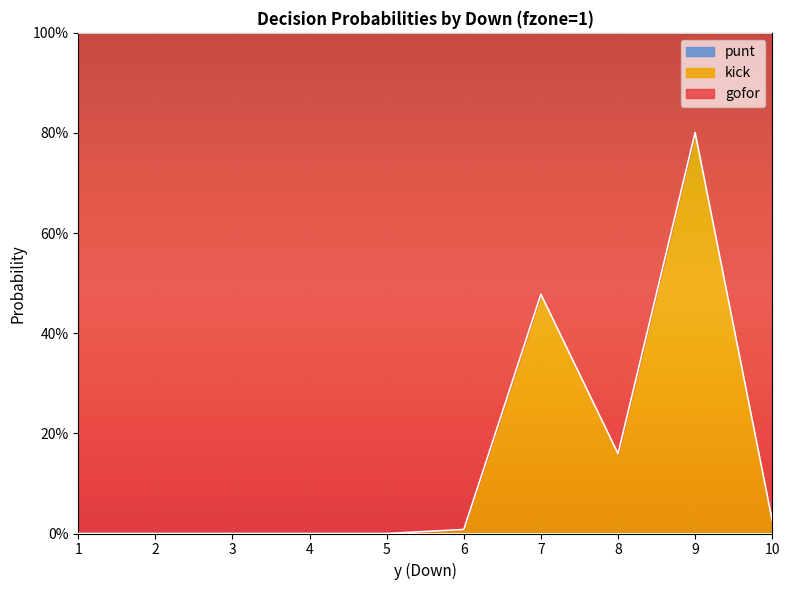

How many lines are shown in the chart?

3